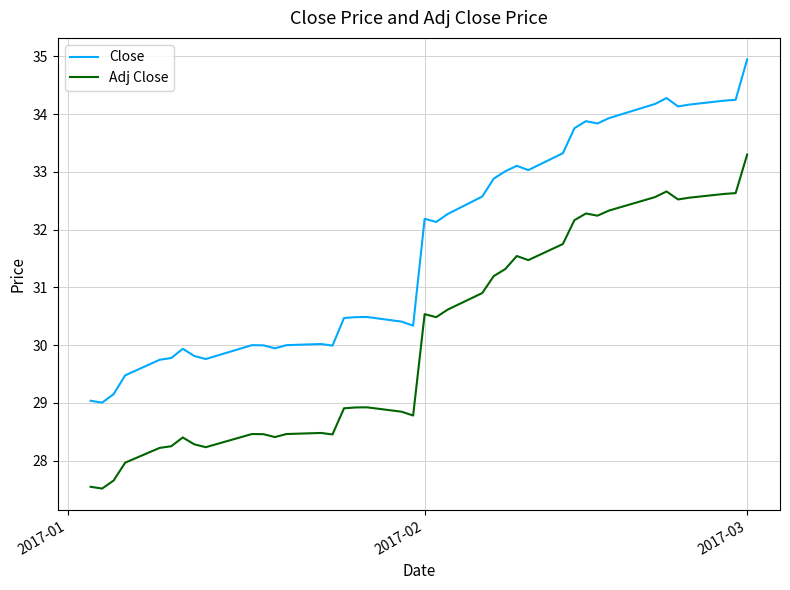

True or false: Adj Close and Close cross at least once.

False